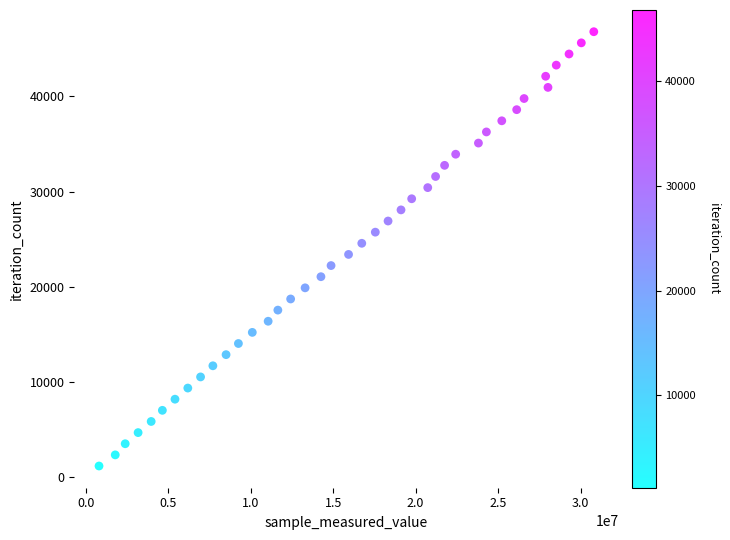

What is the range of Y values (max minus min)?

45630